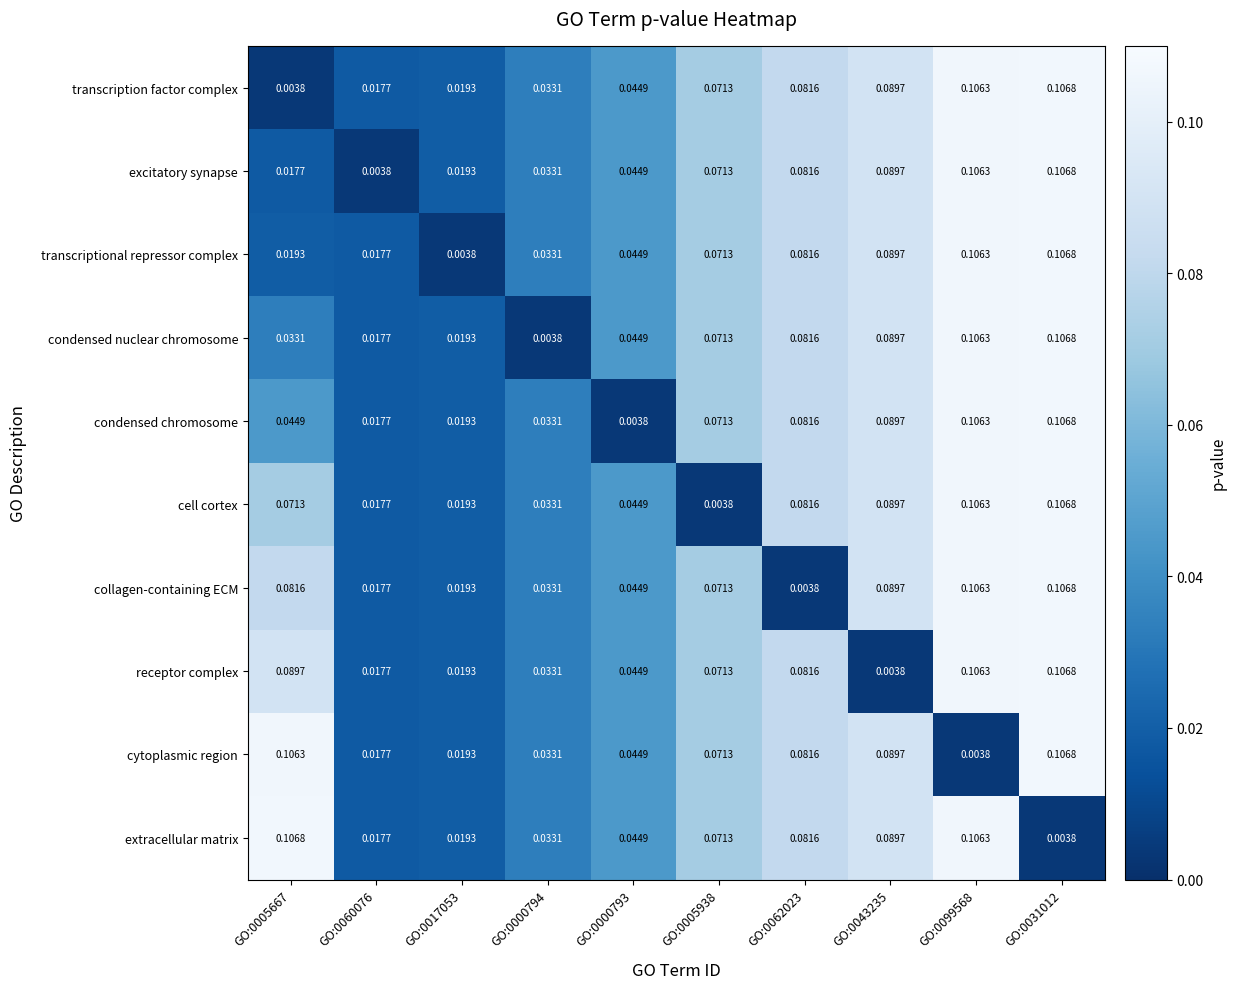

What is the total value across all series at GO:0017053?

0.2